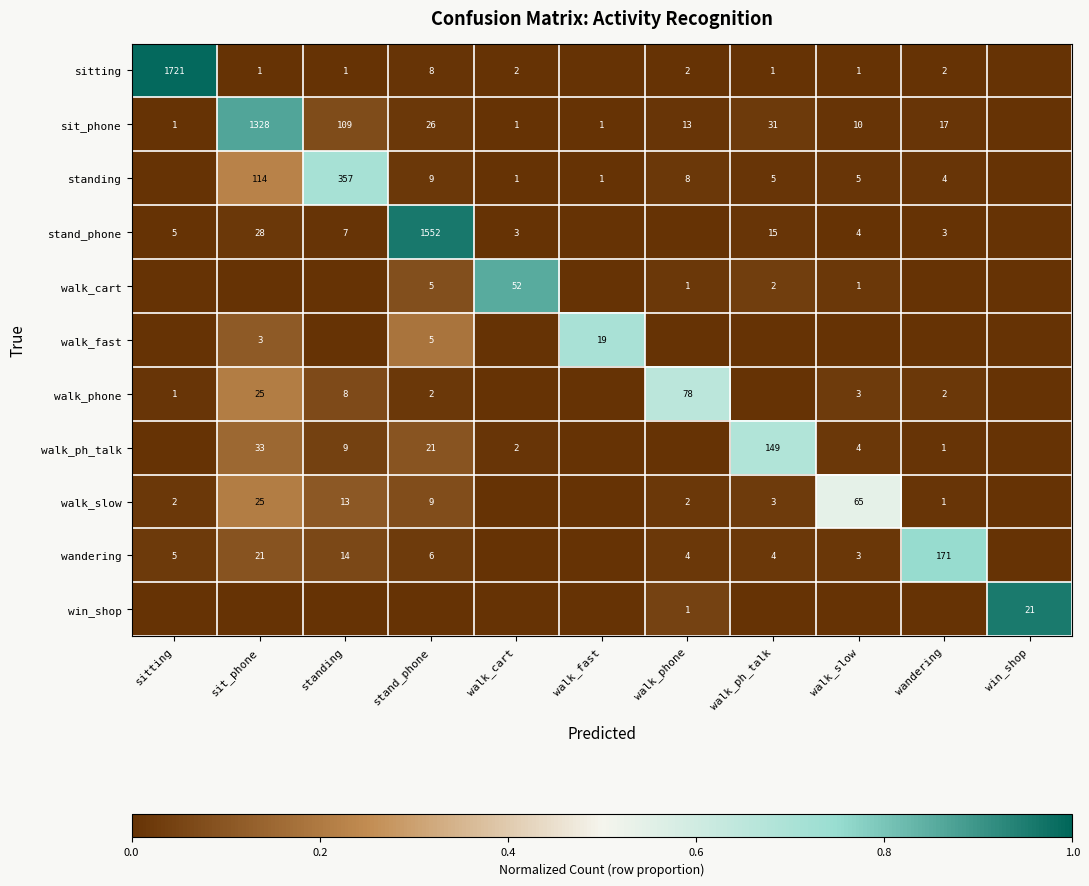

What is the spread (max minus min) of values at wandering?

0.8